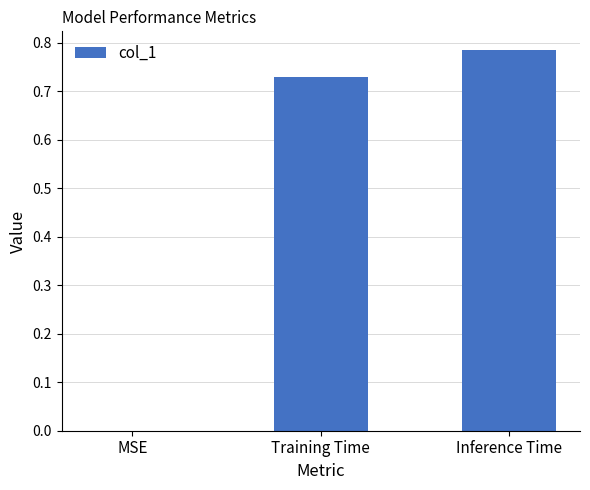

The value at MSE is 0.0. True or false?

True